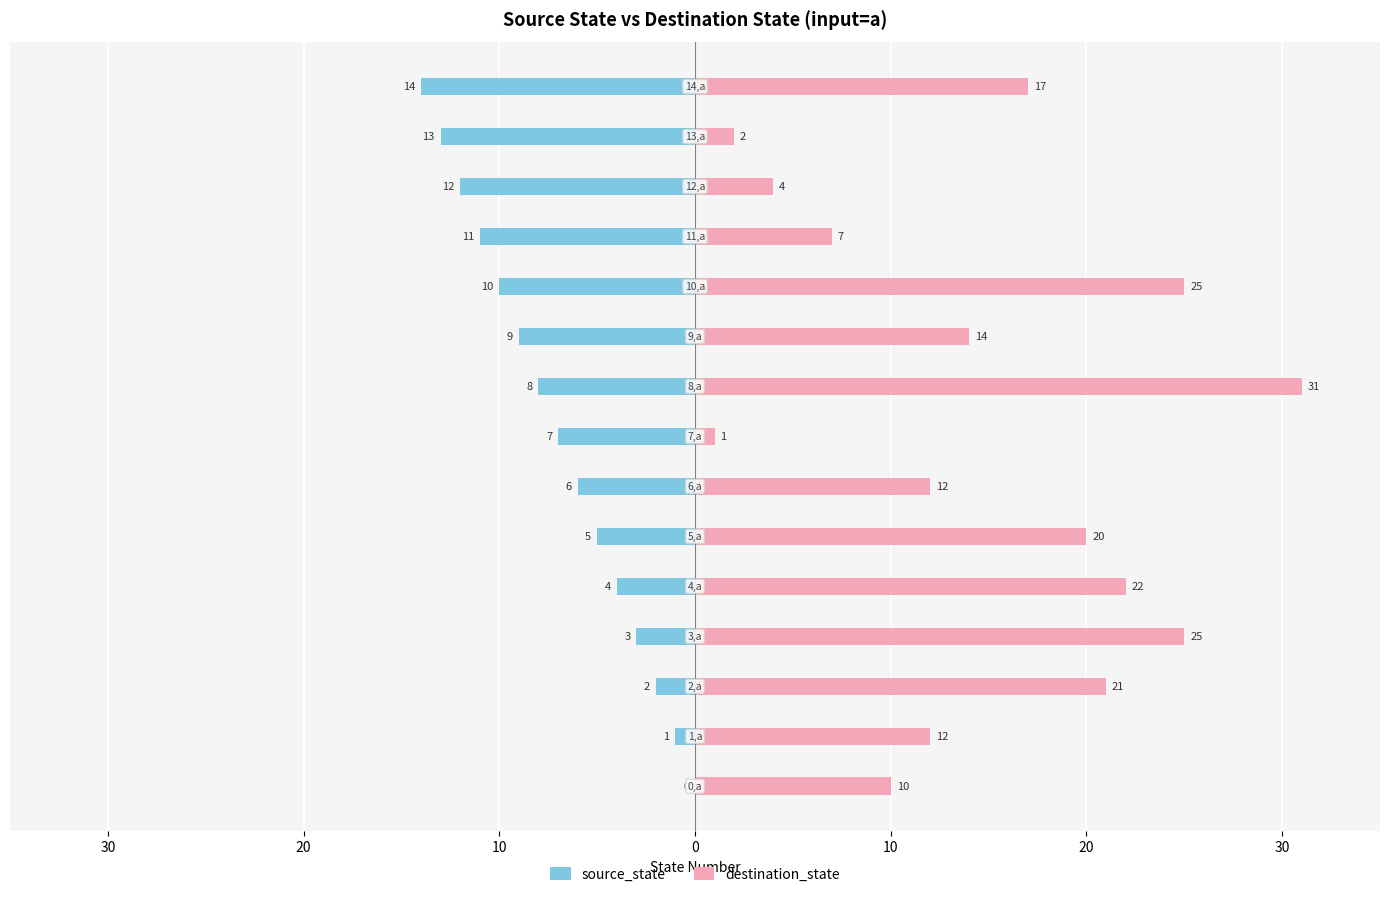

What is the highest value of the destination_state series?

31